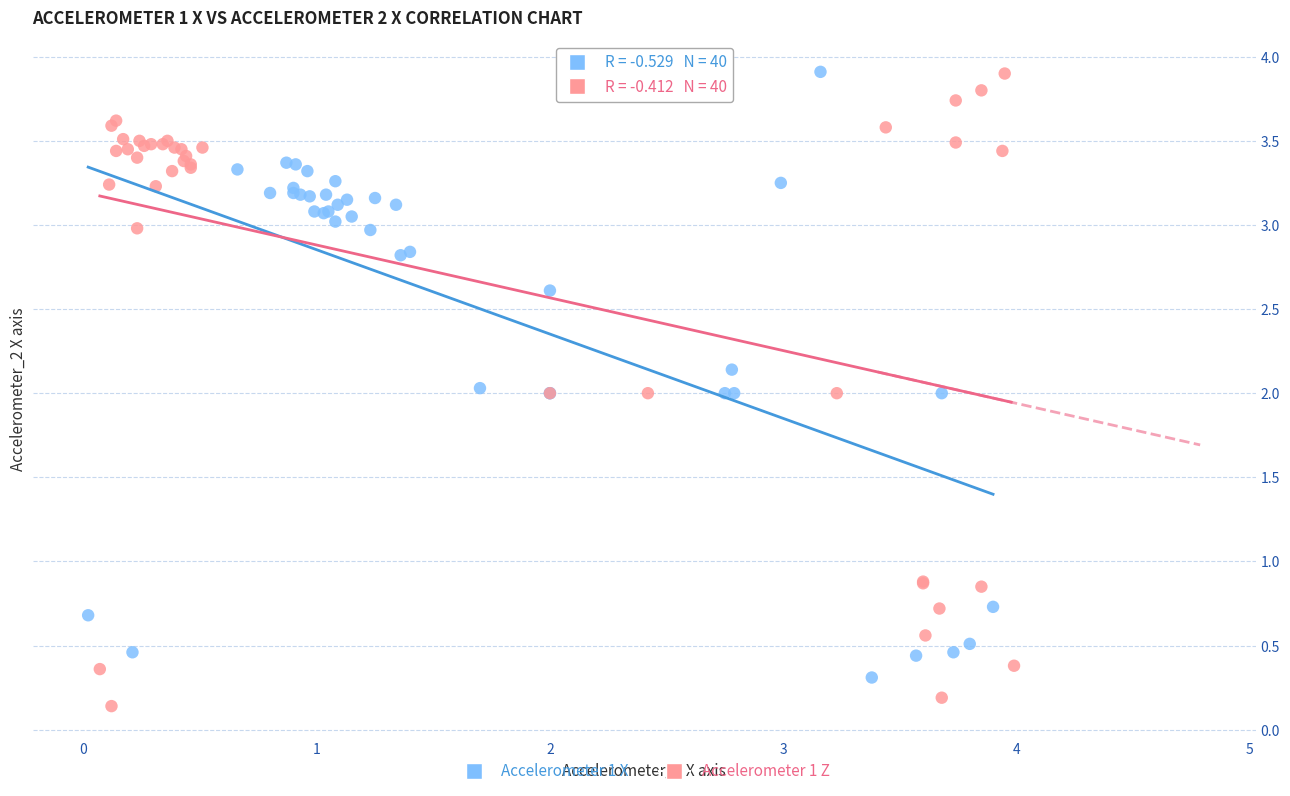

Which series has the largest Y range (max minus min)?

Accelerometer 1 Z